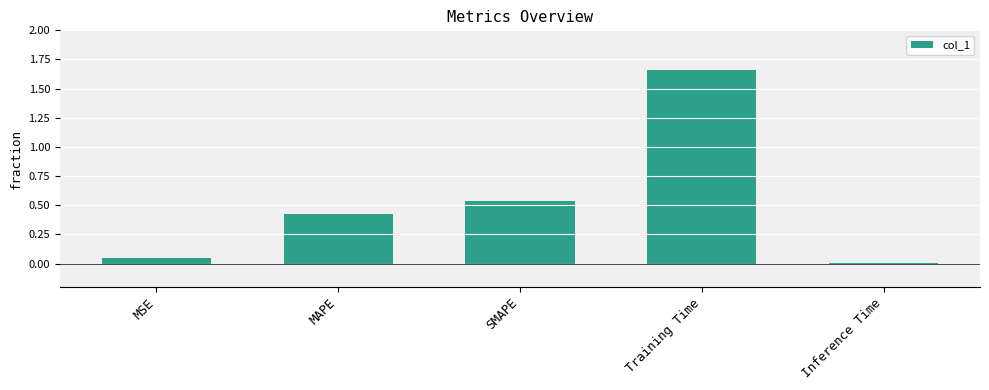

How many categories are shown in the chart?

5